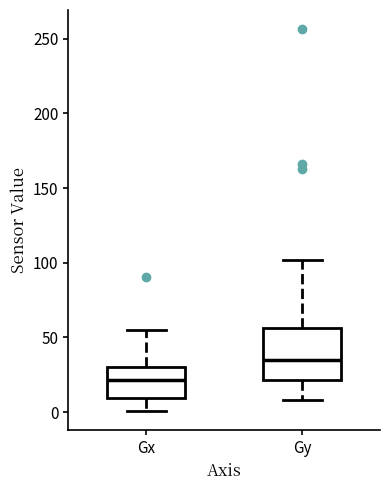

Reading left to right, read every box against the y-axis: the position of its median line, the range the box covers, and the ends of its whiskers. The values are not printed on the chart, so give them approximately, as read against the axis.

Gx: median 20, box 10 to 30, whiskers 0 to 55
Gy: median 35, box 20 to 55, whiskers 10 to 100